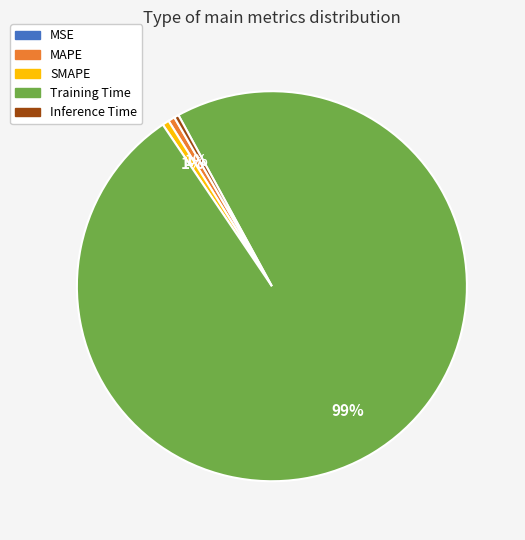

Which category has the biggest portion of the pie?

Training Time